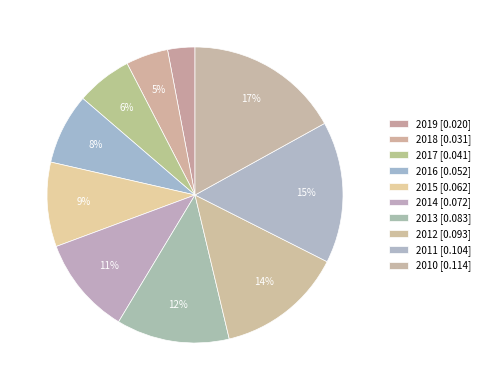

How many slices are in this pie chart?

10